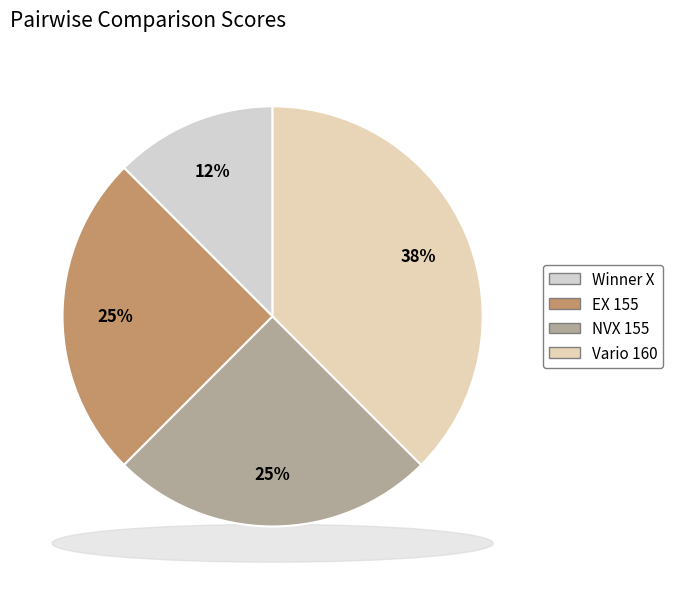

Count the number of slices in the pie.

4